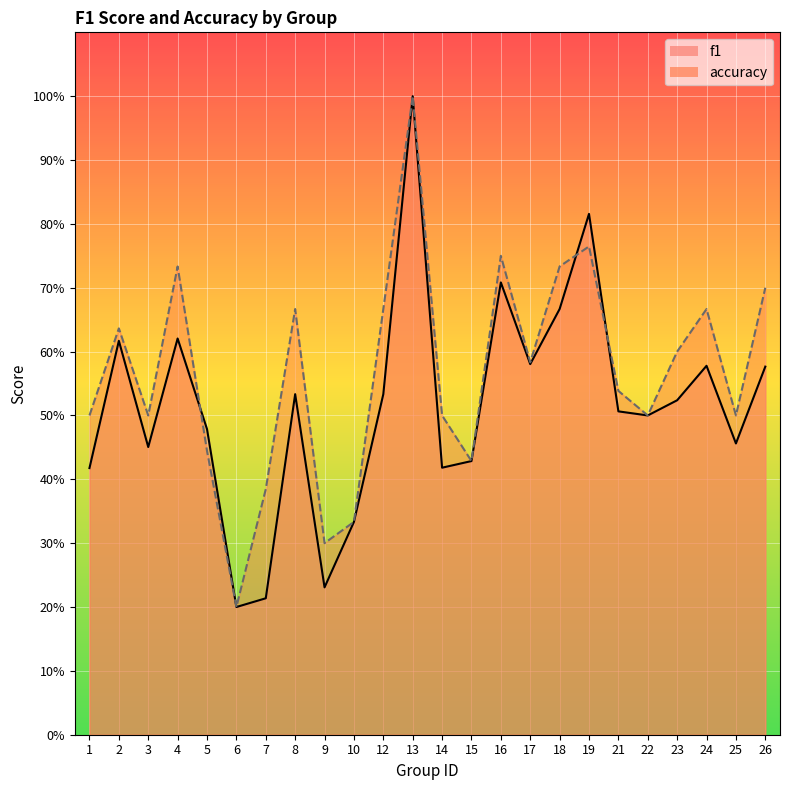

At which category does the chart reach its peak across all series?

13